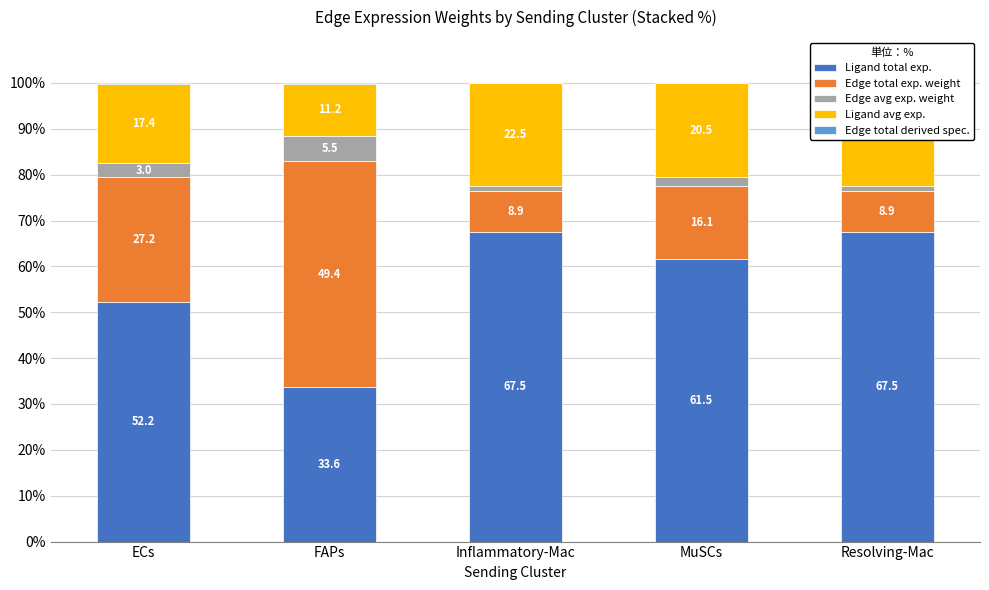

Read the Edge avg exp. weight value at FAPs.

5.5